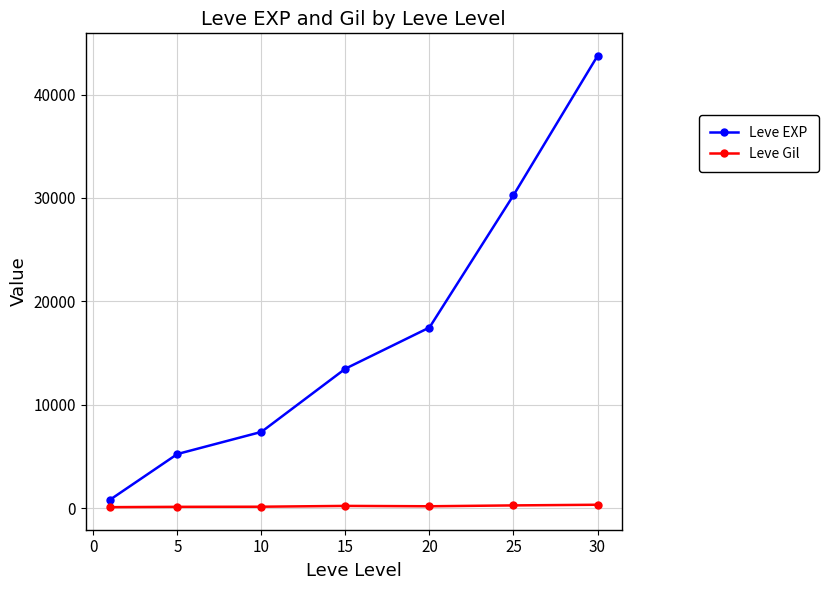

Which series has the largest total across all categories?

Leve EXP